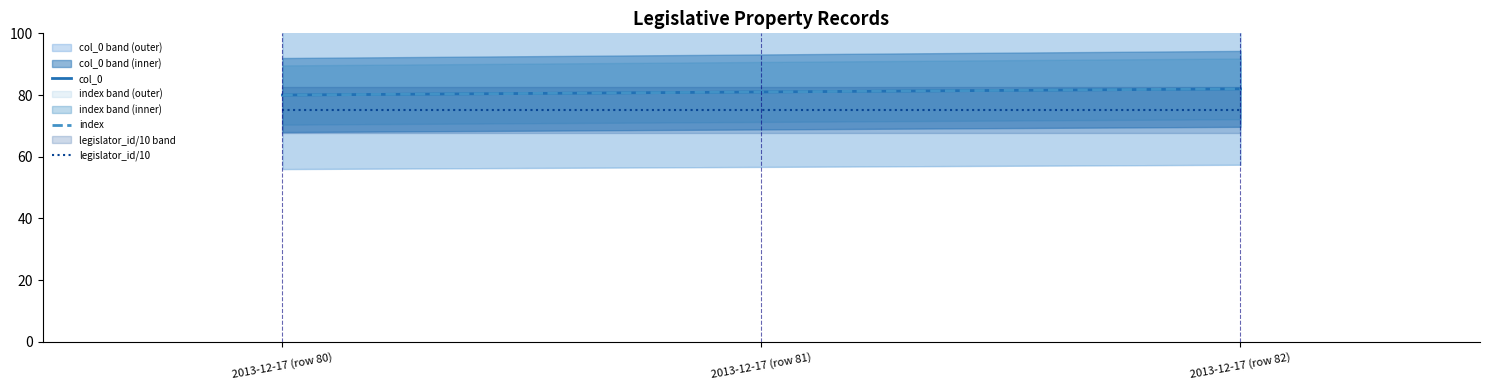

What are all the series names shown in the legend?

col_0, index, legislator_id/10